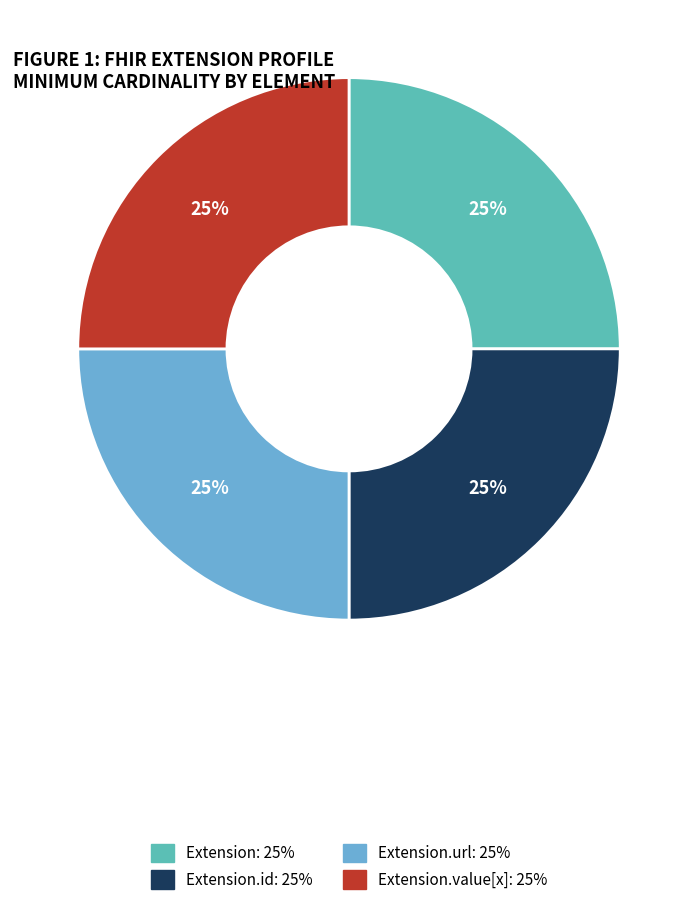

Is there any slice that represents more than half of the pie?

No